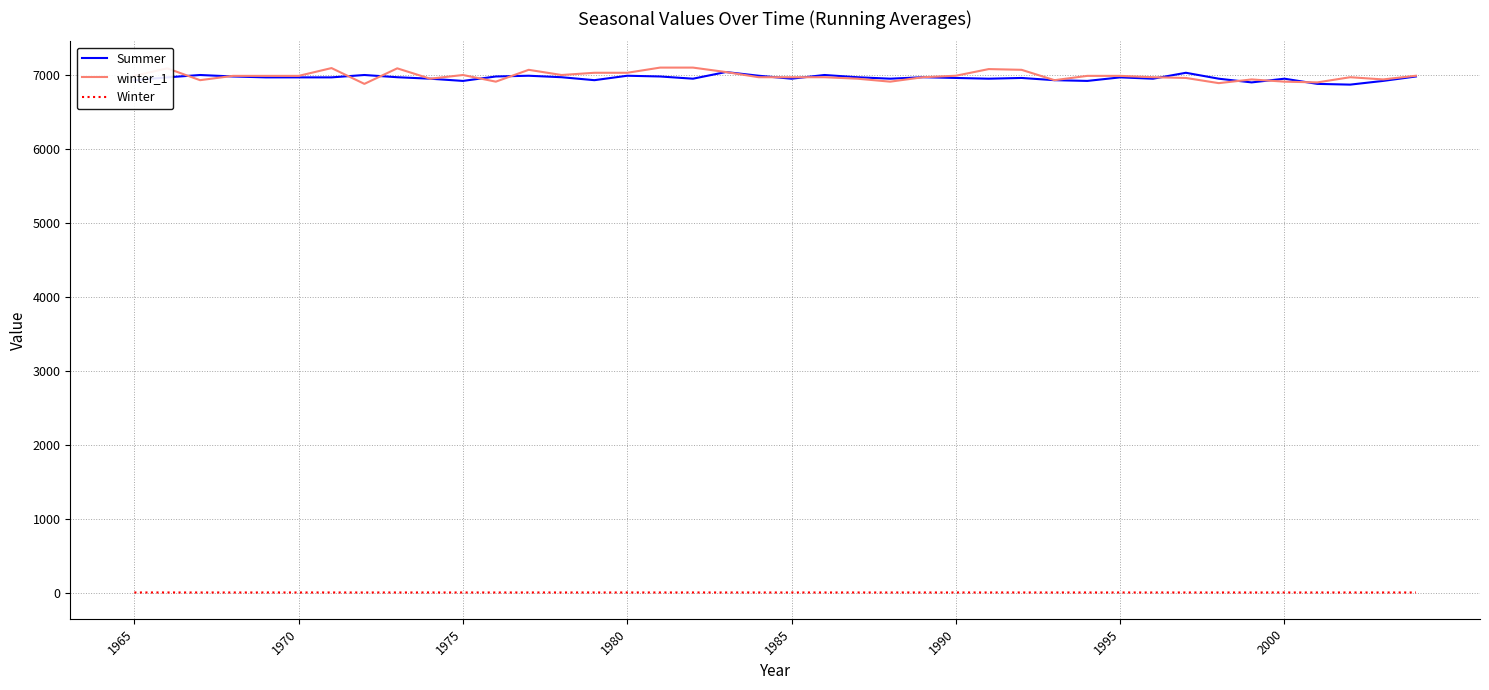

What is the greatest value displayed?

7099.0